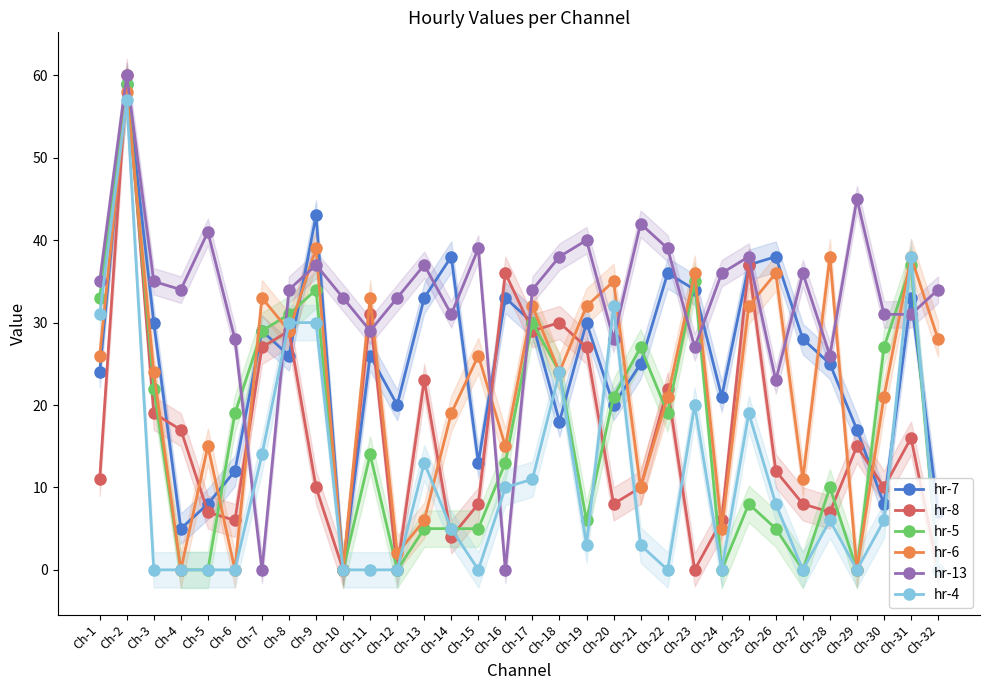

Rank the categories by hr-8 value from highest to lowest.

Ch-2, Ch-25, Ch-16, Ch-11, Ch-18, Ch-8, Ch-17, Ch-7, Ch-19, Ch-13, Ch-22, Ch-3, Ch-4, Ch-31, Ch-29, Ch-26, Ch-1, Ch-9, Ch-21, Ch-30, Ch-15, Ch-20, Ch-27, Ch-5, Ch-28, Ch-6, Ch-24, Ch-14, Ch-10, Ch-12, Ch-23, Ch-32